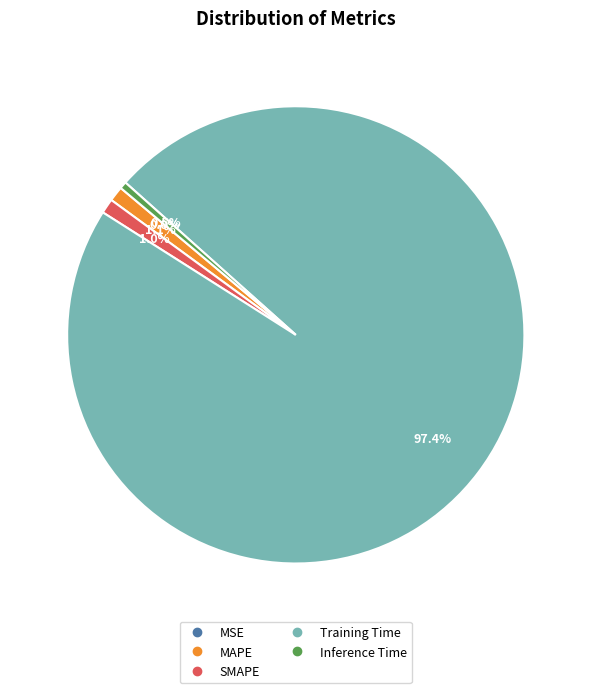

How much of the chart is everything except MAPE?

98.9%